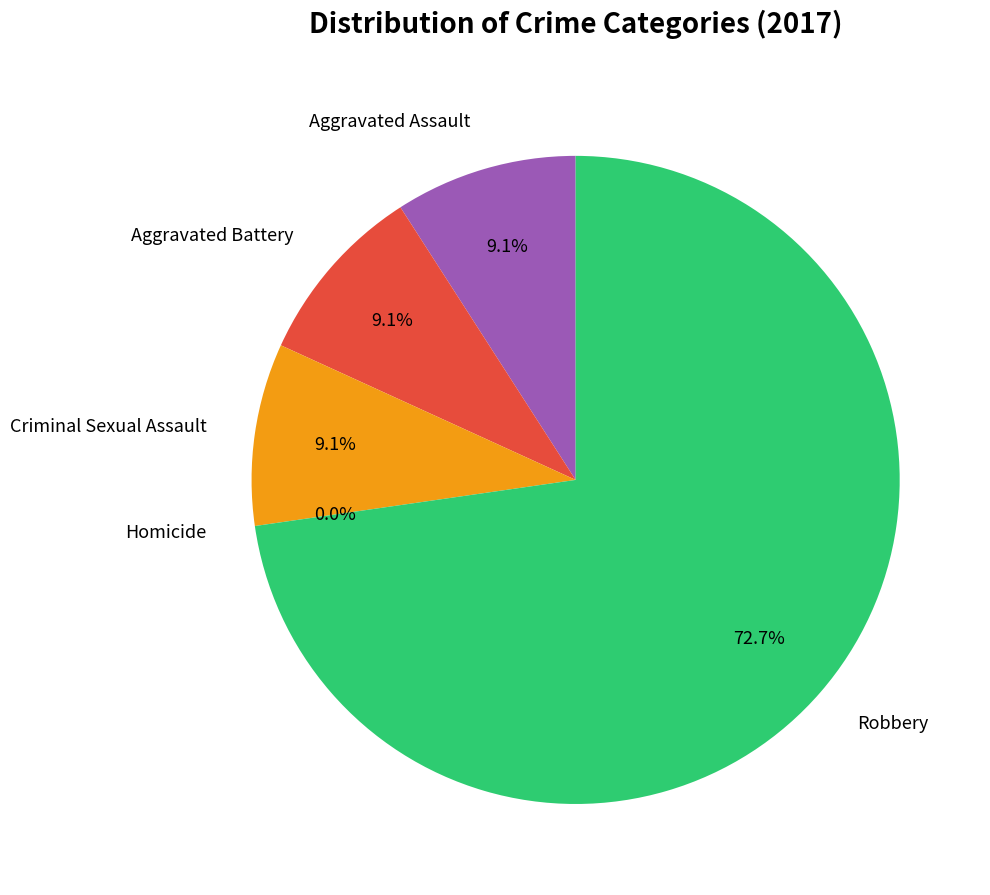

Count the number of slices in the pie.

5